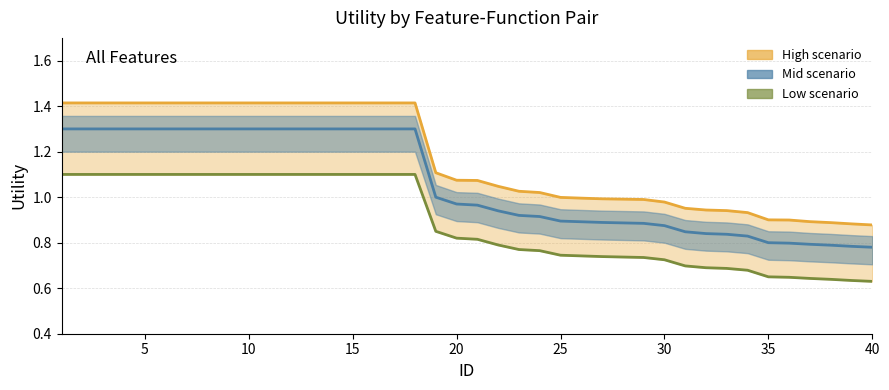

Between 22 and 39, which series saw the biggest shift?

High scenario